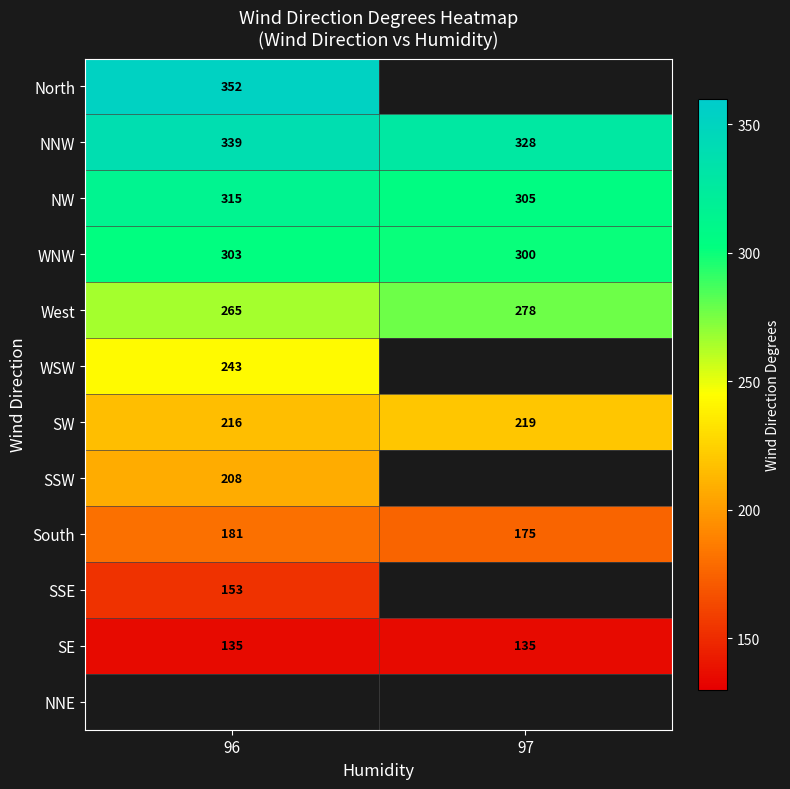

Is it true that West equals 358.2 at 96?

False